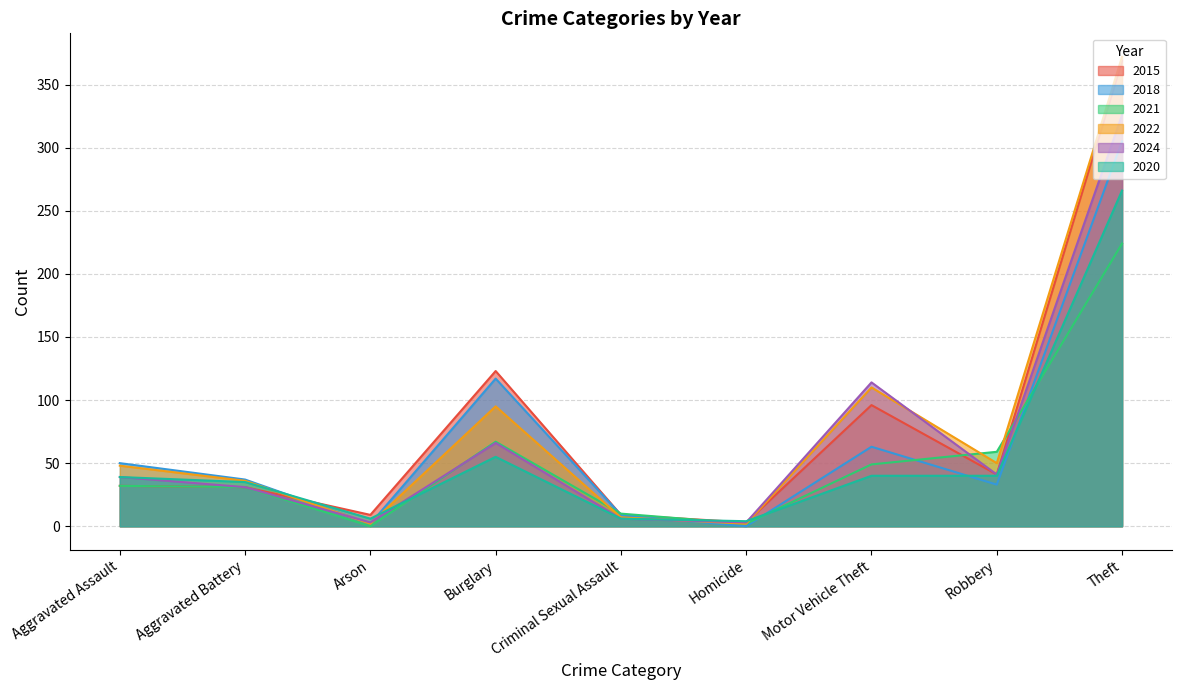

The value of 2024 at Motor Vehicle Theft is 61. True or false?

False